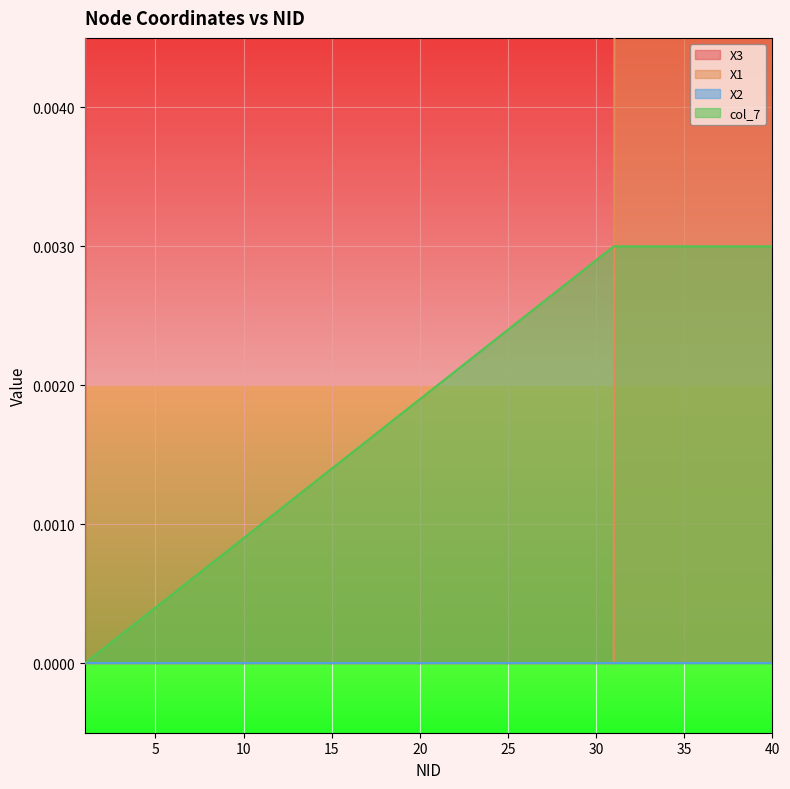

What is the total value across all series at 34?

3.3